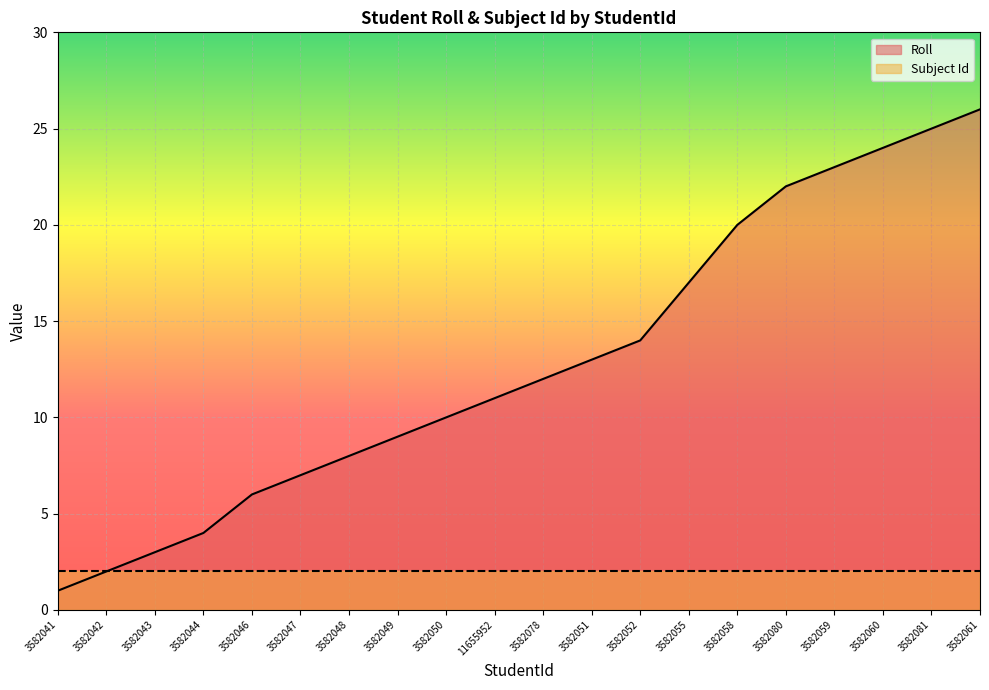

What is the difference between the maximum and minimum values?

25